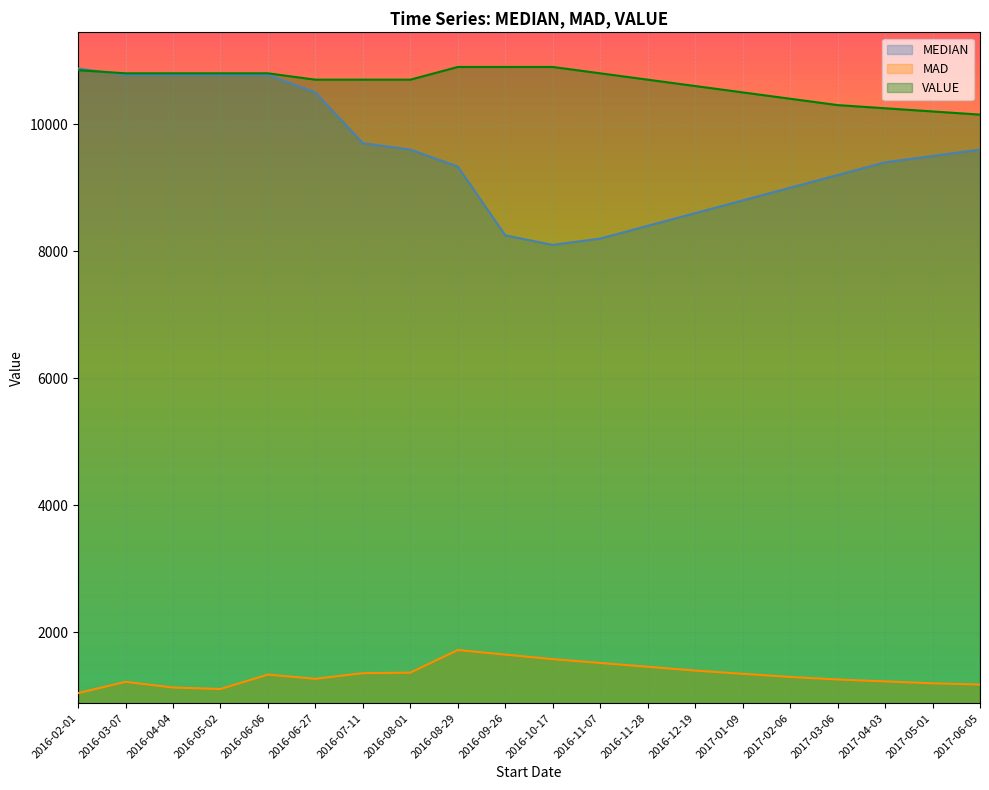

True or false: MEDIAN has more than 1 interior local peaks.

False